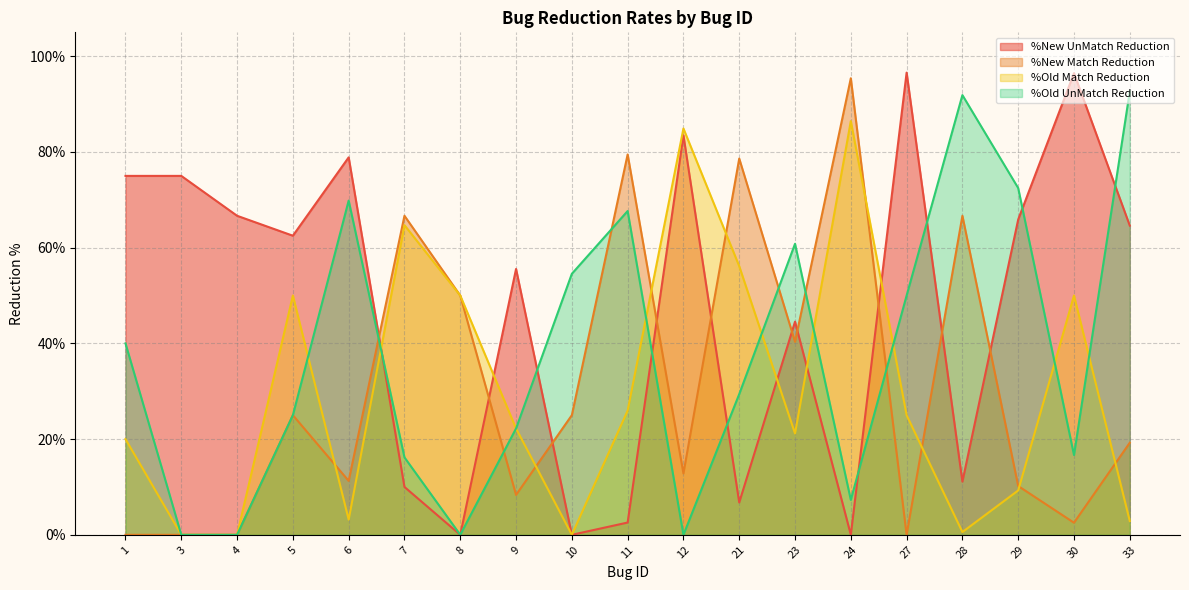

In %Old Match Reduction, how many points are higher than both neighbors (excluding endpoints)?

5